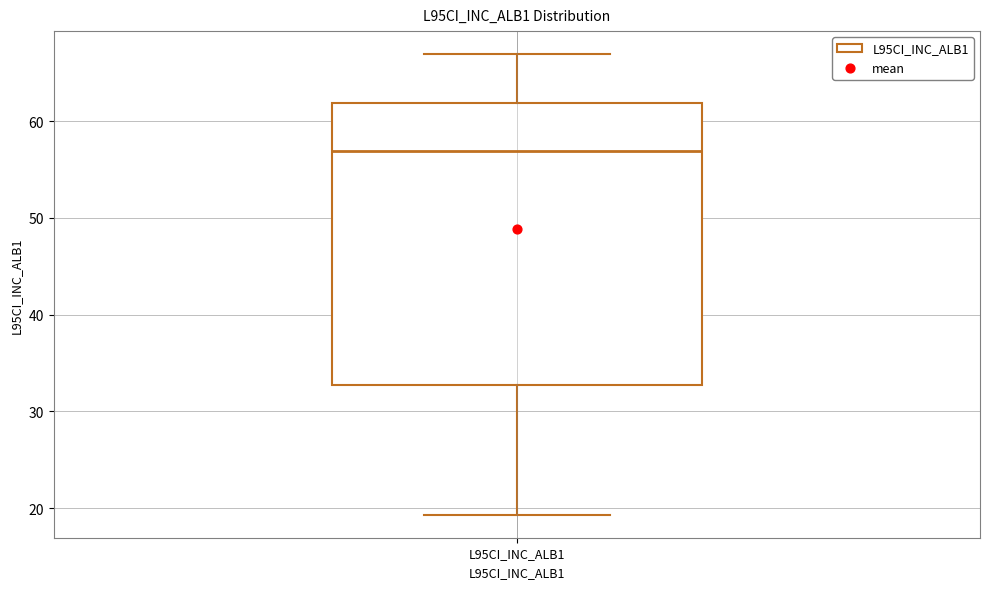

Read this box plot against the y-axis: the position of the median line, the range covered by the box, and the ends of both whiskers. The values are not printed on the chart, so give them approximately, as read against the axis.

median 57, box 33 to 62, whiskers 19 to 67